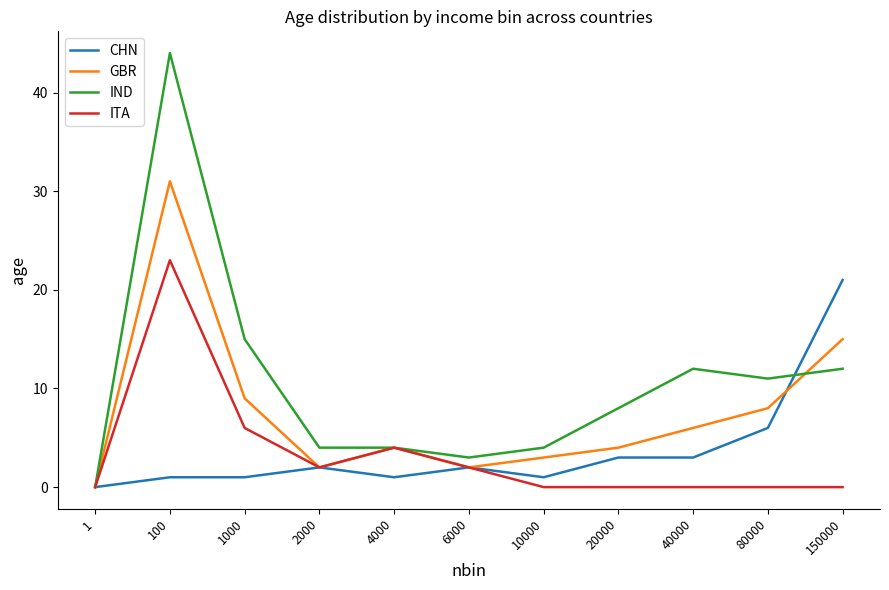

At 150000, list the series in order from largest to smallest.

CHN, GBR, IND, ITA